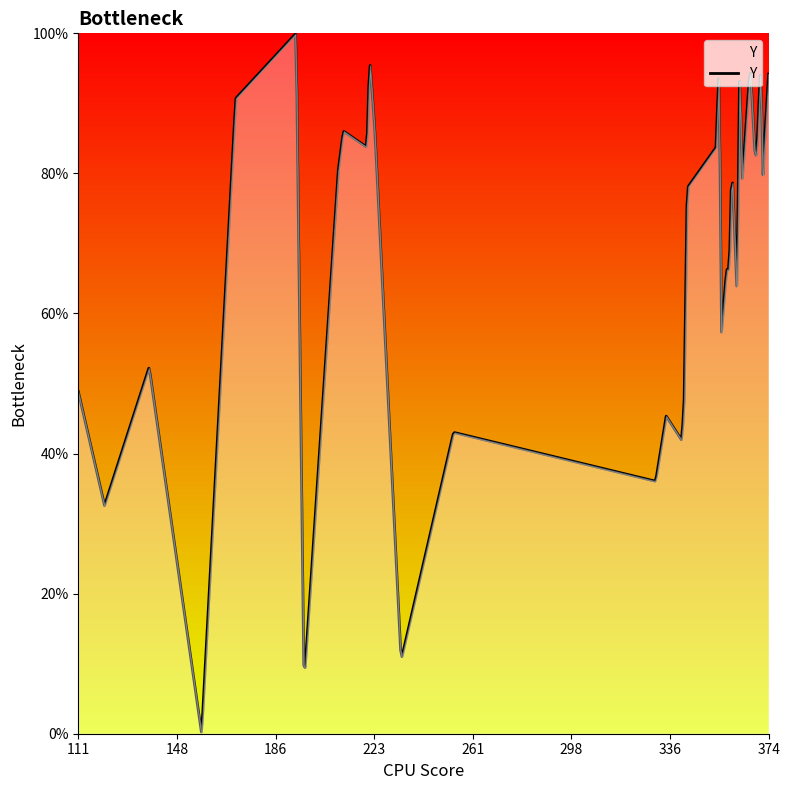

Is it true that the value at 29 is 75?

False